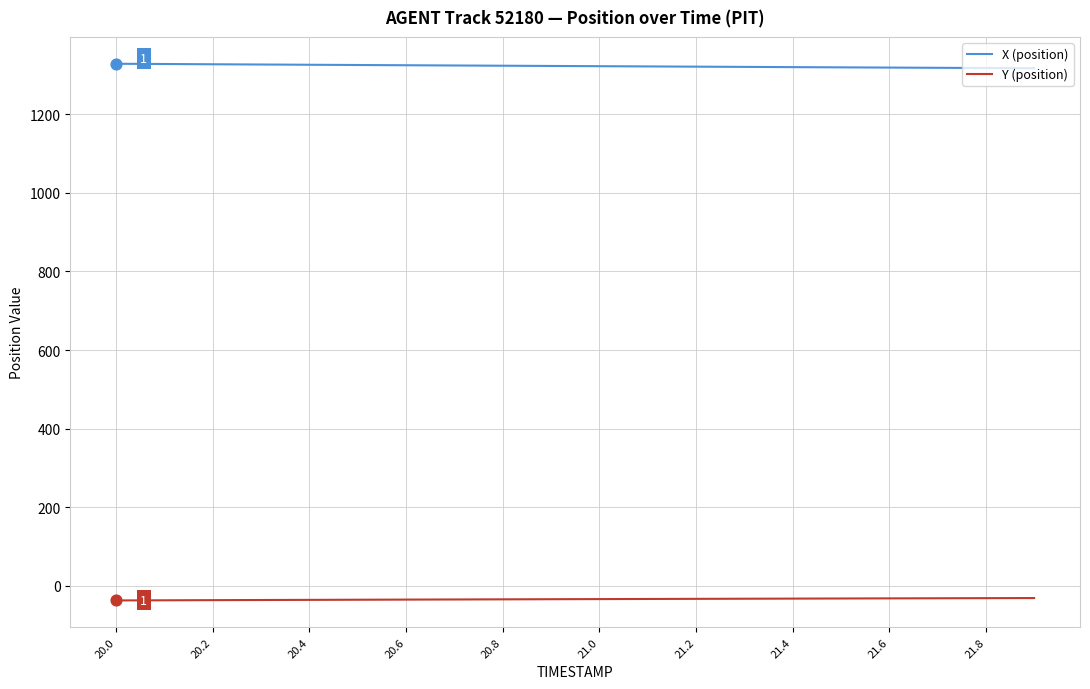

Which series has the largest total across all categories?

X (position)